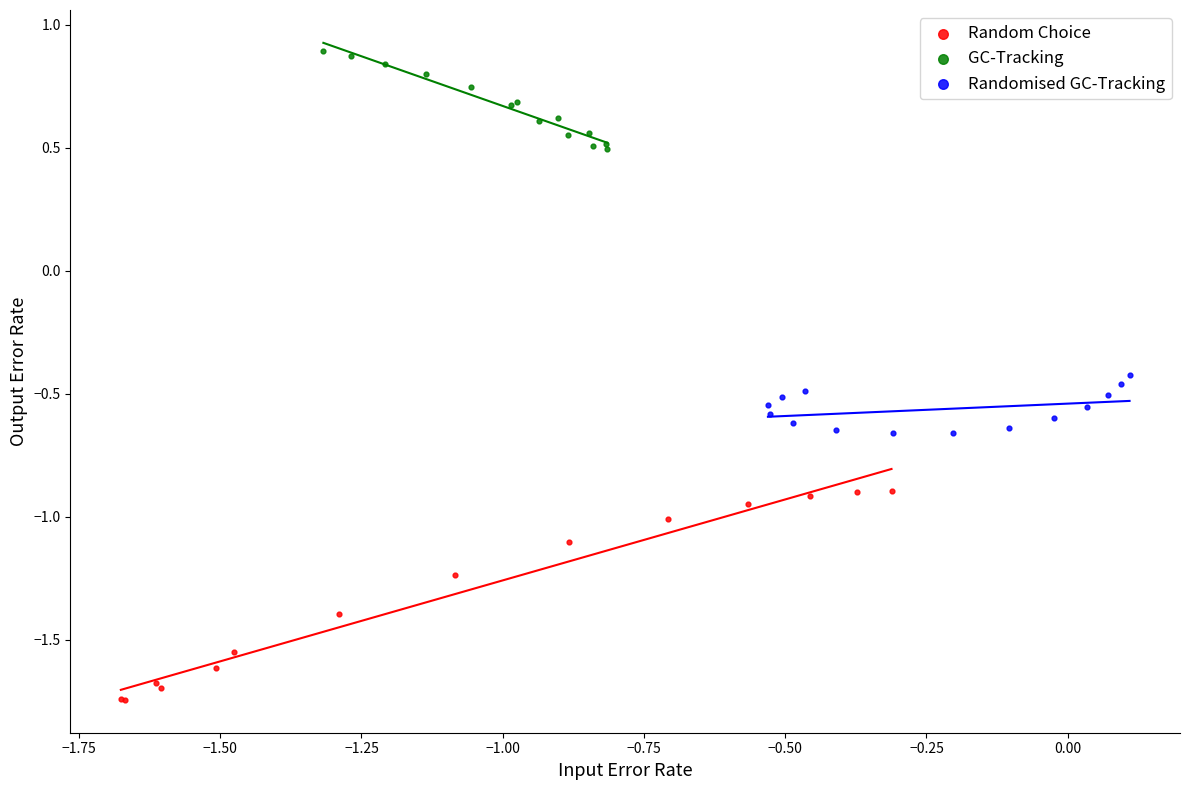

Which series contains the lowest Y value?

Random Choice